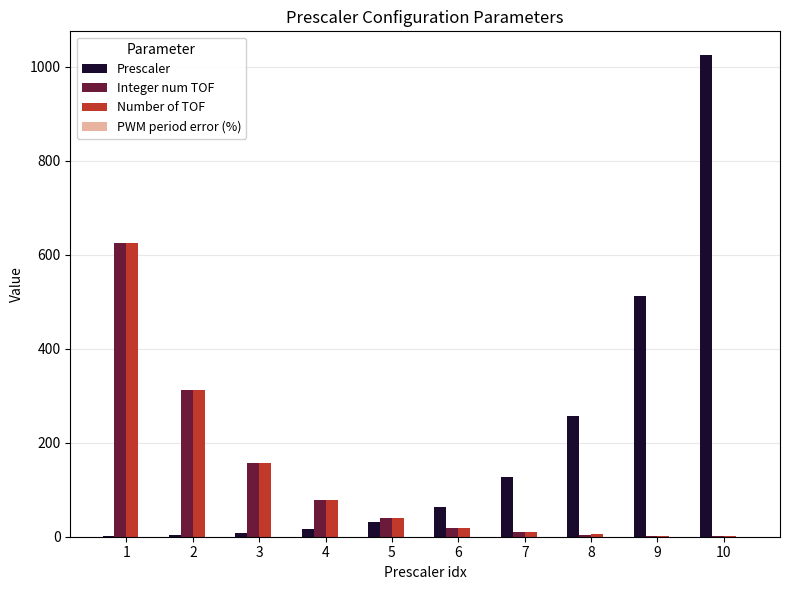

How many distinct data groups are displayed?

4